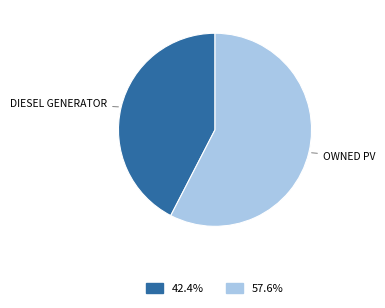

Is there a majority slice in this chart?

Yes